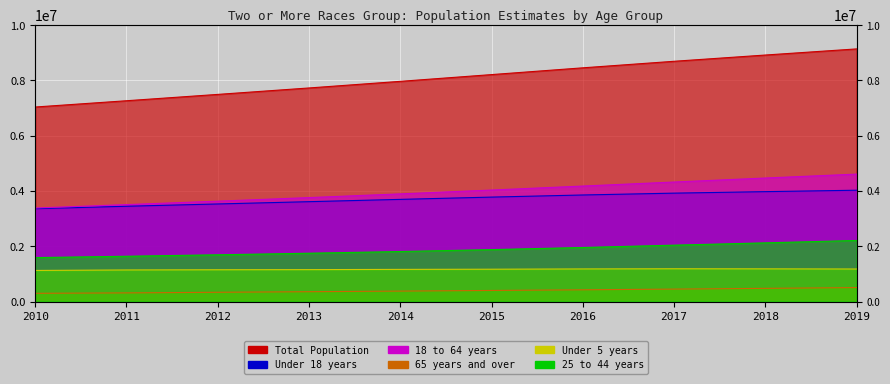

Which category has the lowest value across all series?

2010